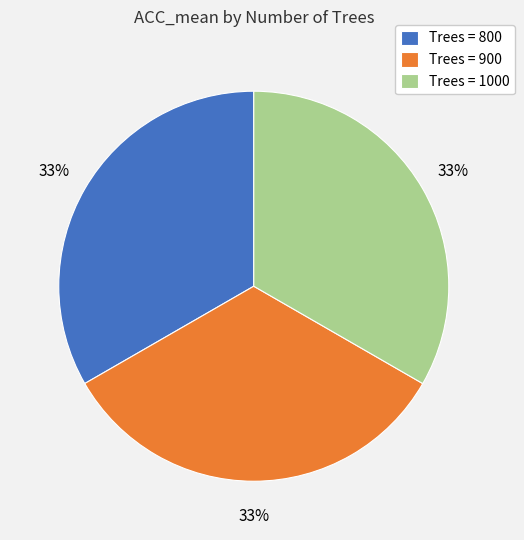

To the nearest percent, what percentage of the pie is Trees = 900?

33%